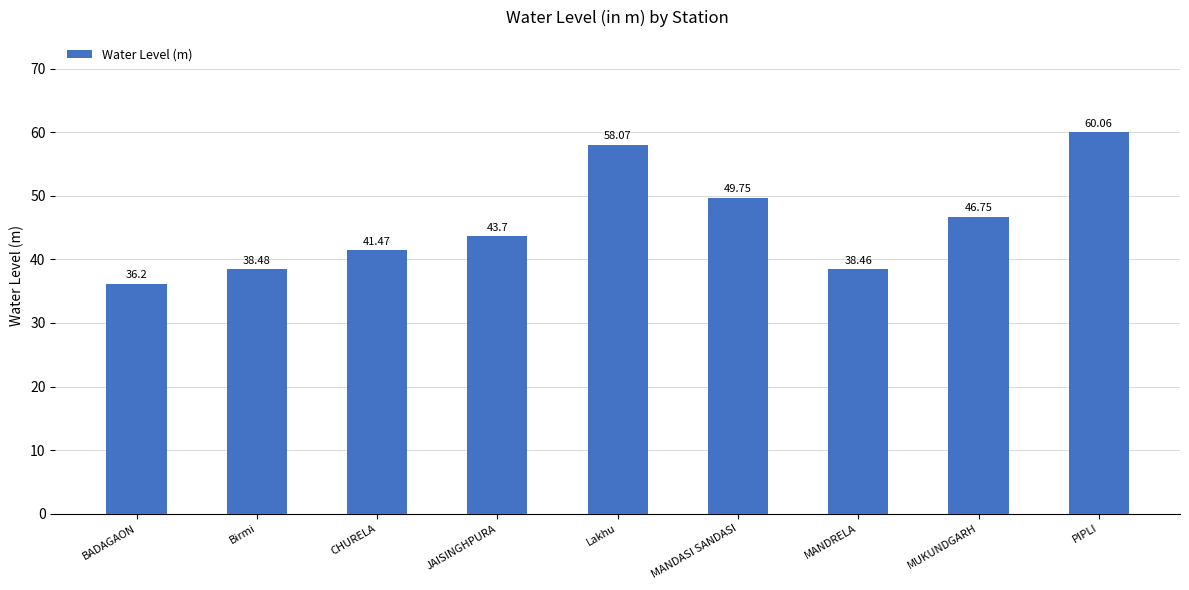

Between PIPLI and MANDRELA, which is larger?

PIPLI